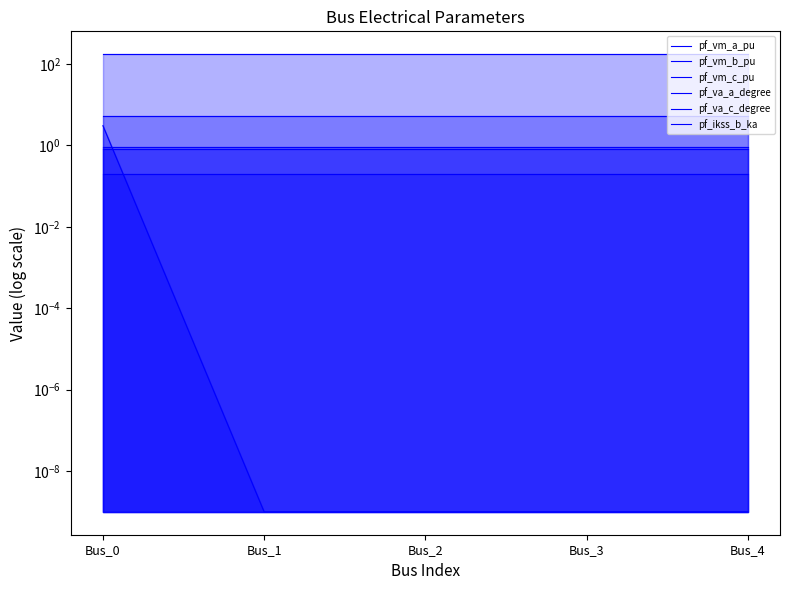

How many distinct data groups are displayed?

6